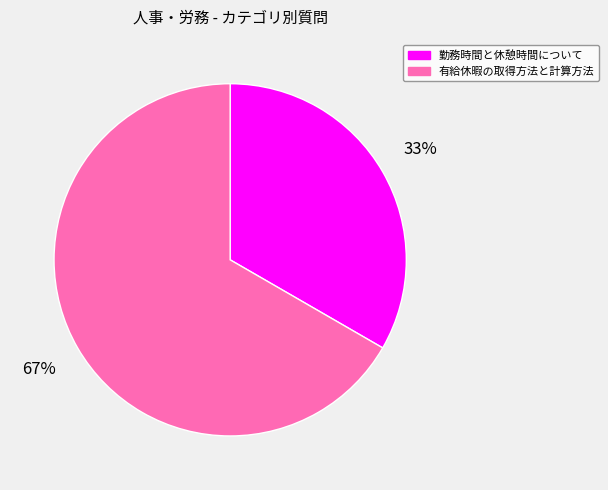

Is the sum of 勤務時間と休憩時間について and 有給休暇の取得方法と計算方法 greater than half?

Yes